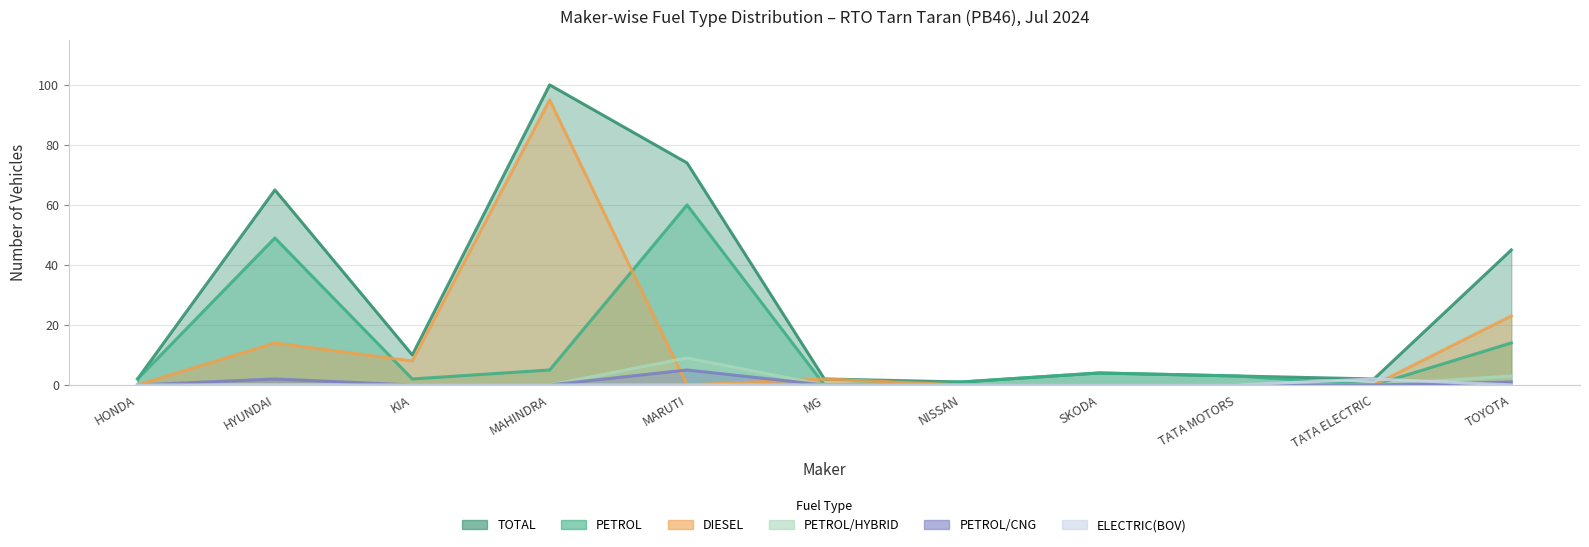

List the series in order of their peak value, highest first.

TOTAL, DIESEL, PETROL, PETROL/HYBRID, PETROL/CNG, ELECTRIC(BOV)